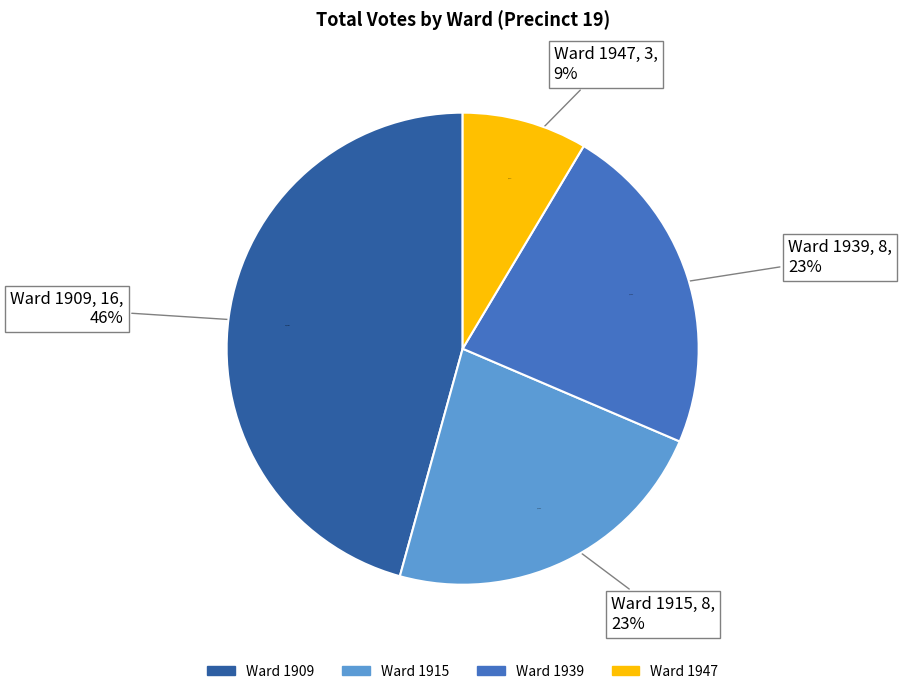

Rank the categories by value from lowest to highest.

1947, 1915, 1939, 1909